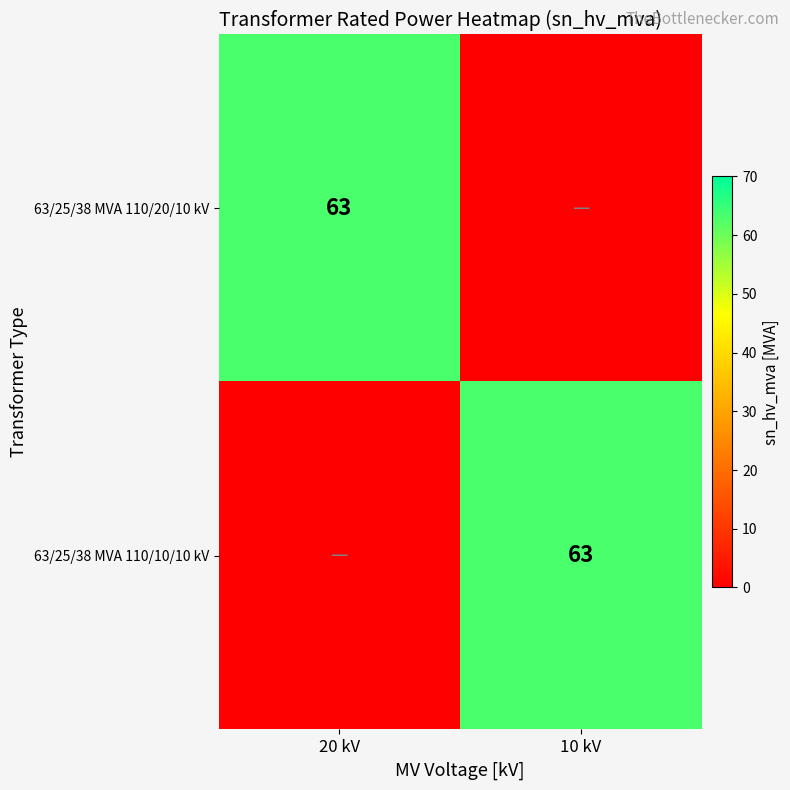

True or false: 63/25/38 MVA 110/20/10 kV has a value of 63 at 20 kV.

True